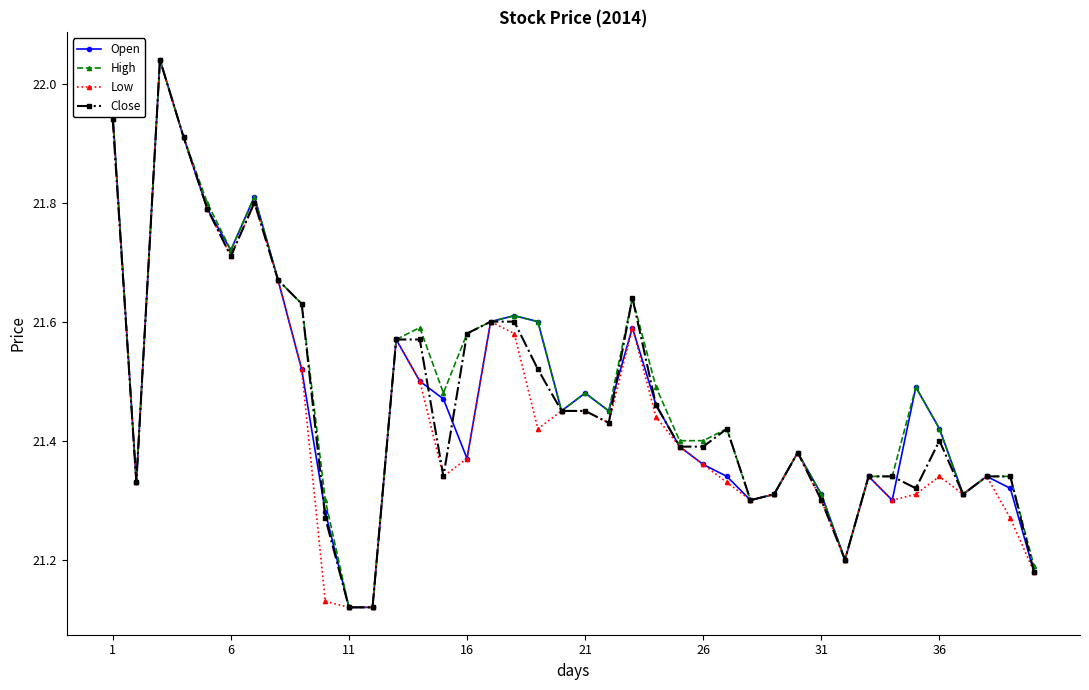

True or false: High has more than 1 interior local peaks.

True